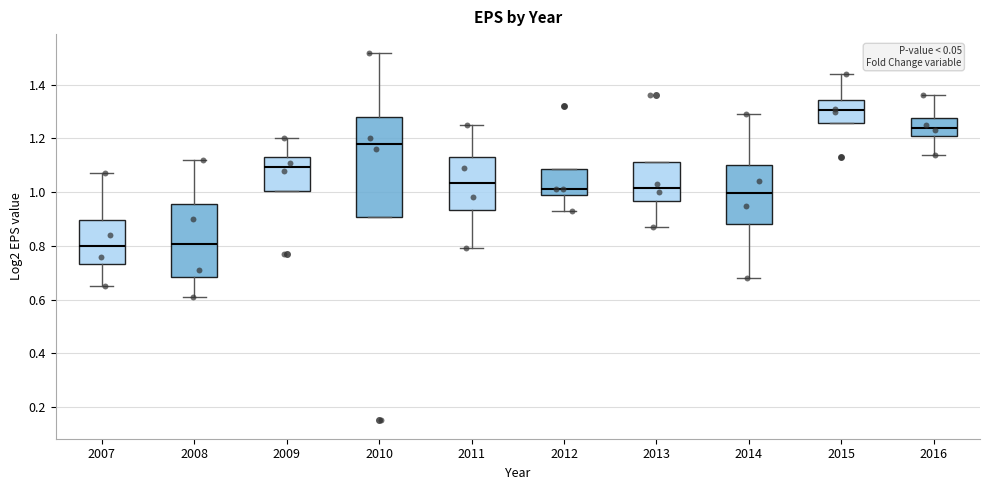

Where is the lower edge of the box at x = 2010 on the y-axis? The values are not printed on the chart, so give them approximately, as read against the axis.

0.90